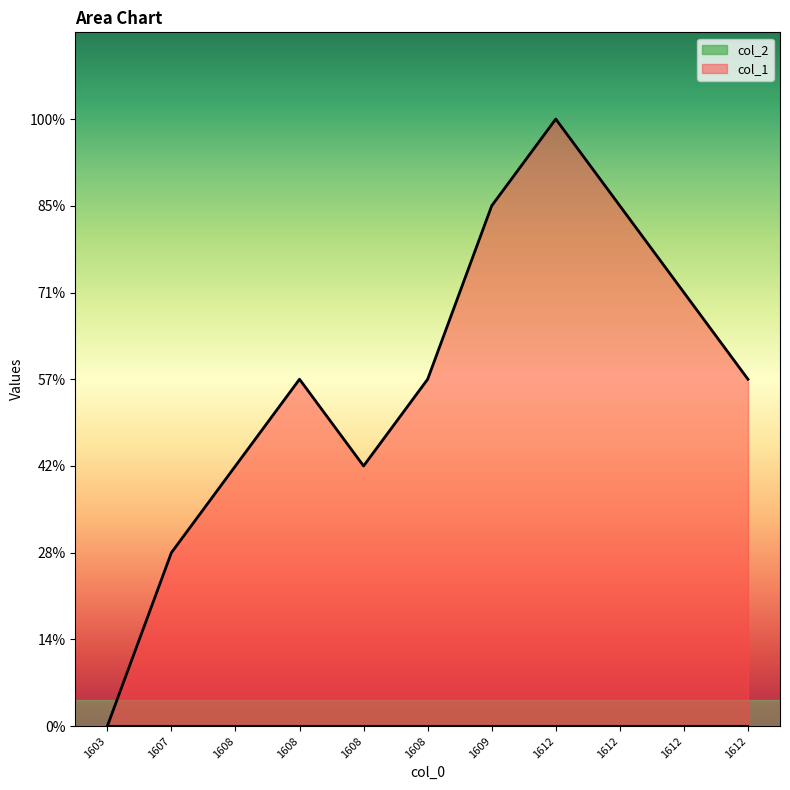

Reading right to left, extract all data points from this chart.

1612=4	1612=5	1612=6	1612=7	1609=6	1608=4	1608=3	1608=4	1608=3	1607=2	1603=0